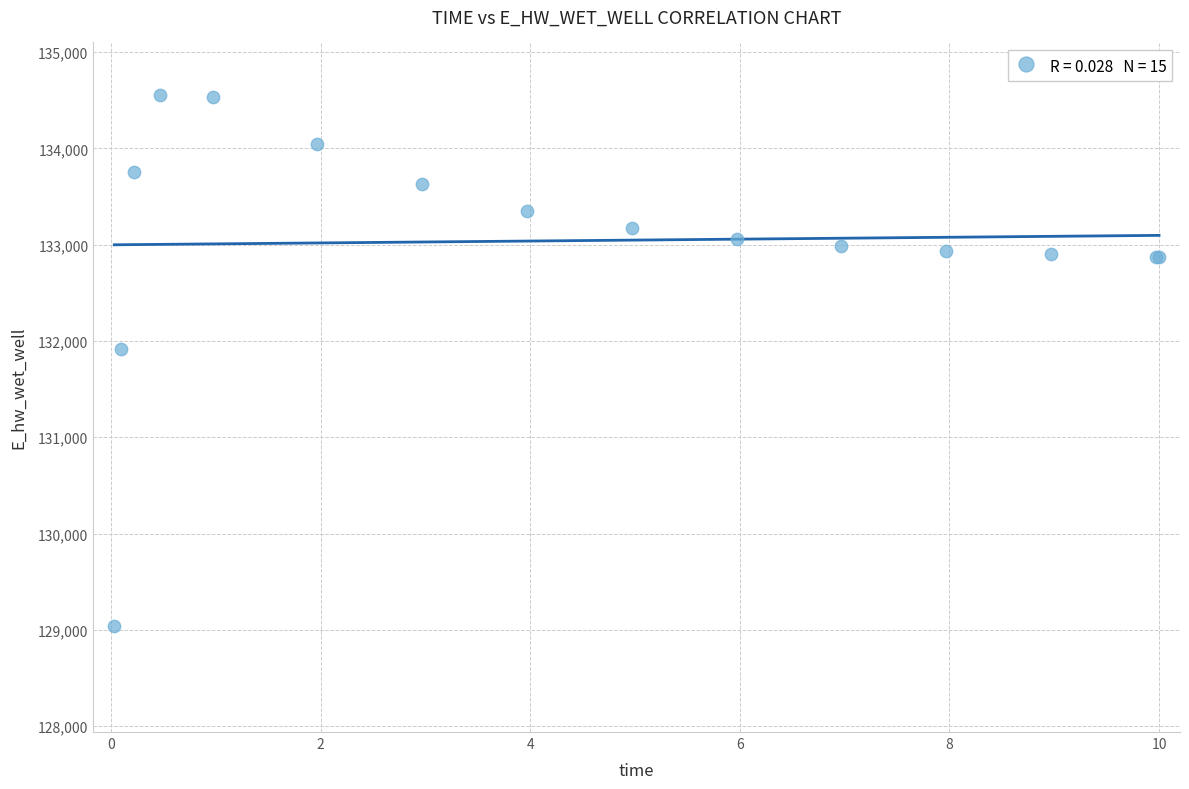

What Y value in the scatter plot is closest to 131794?

131914.2